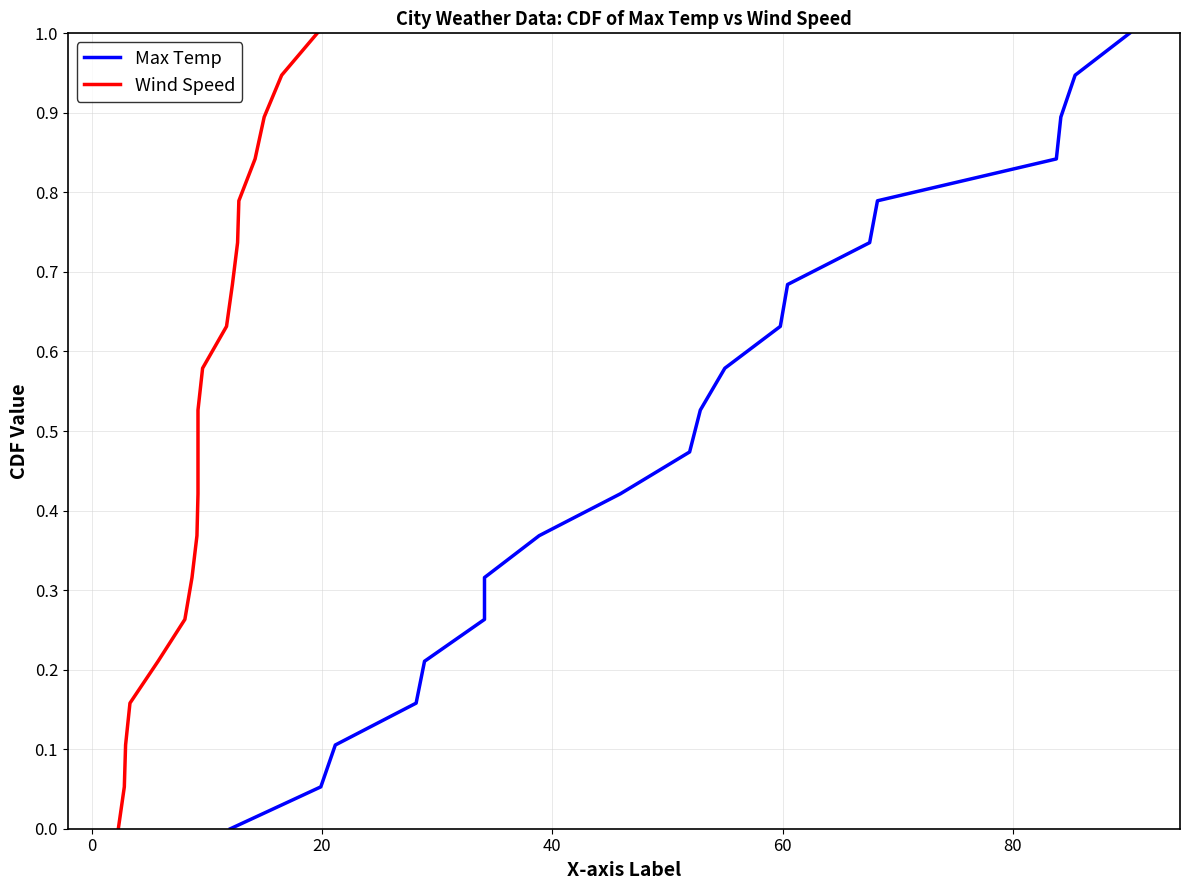

True or false: Wind Speed and Max Temp intersect in this chart.

False